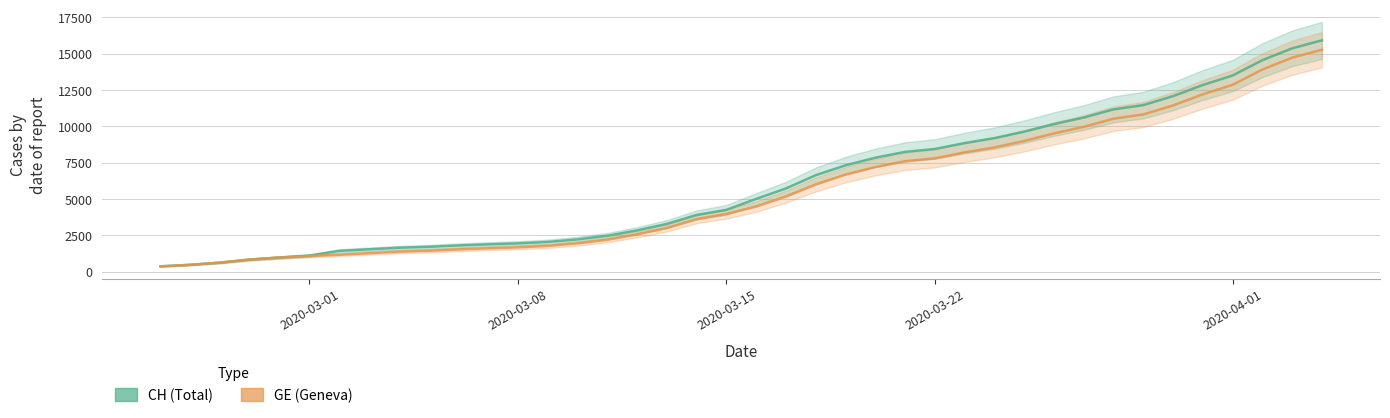

What is the sum of all GE values?

225656